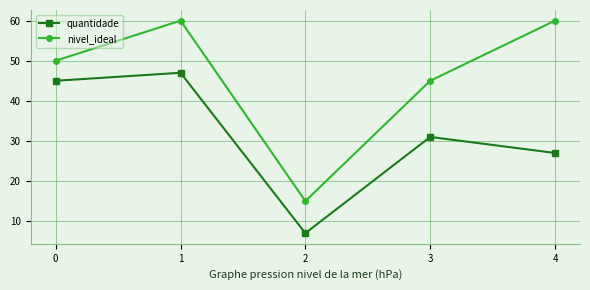

How many values in the nivel_ideal series are below 50?

2